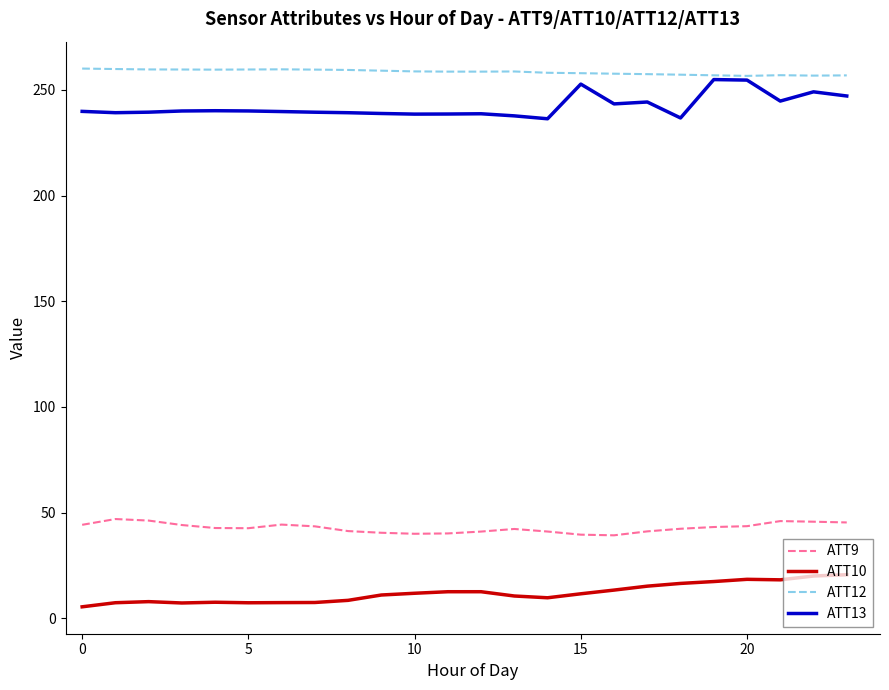

True or false: ATT9 and ATT12 cross at least once.

False